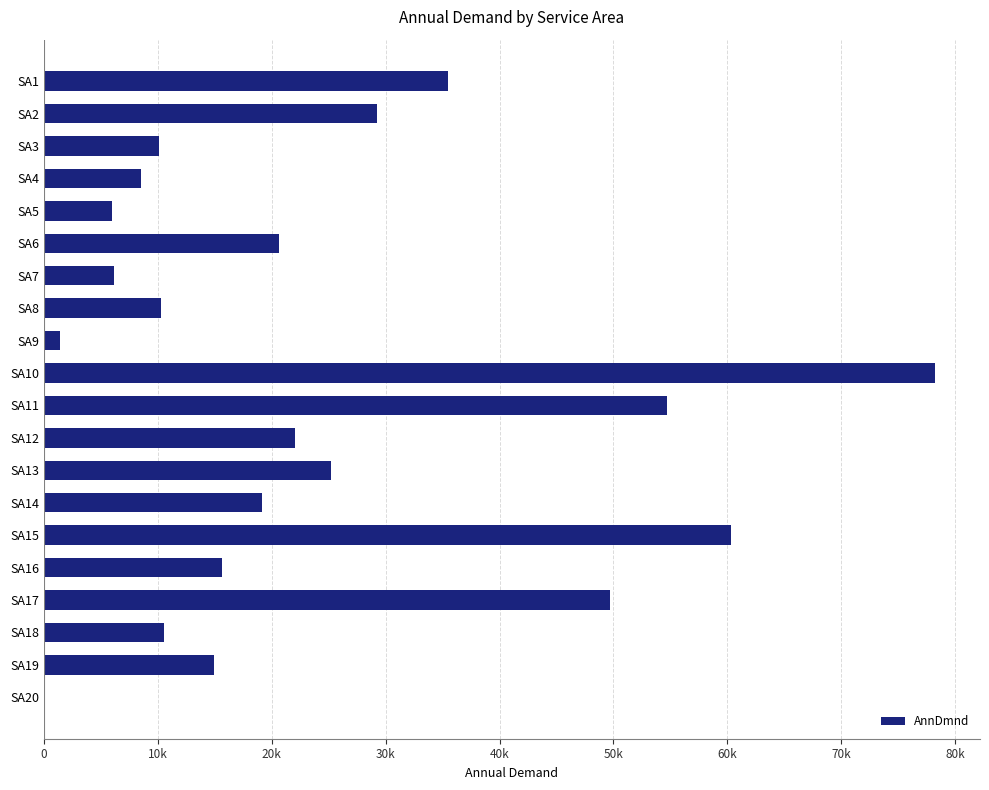

How many bars are there in total?

20